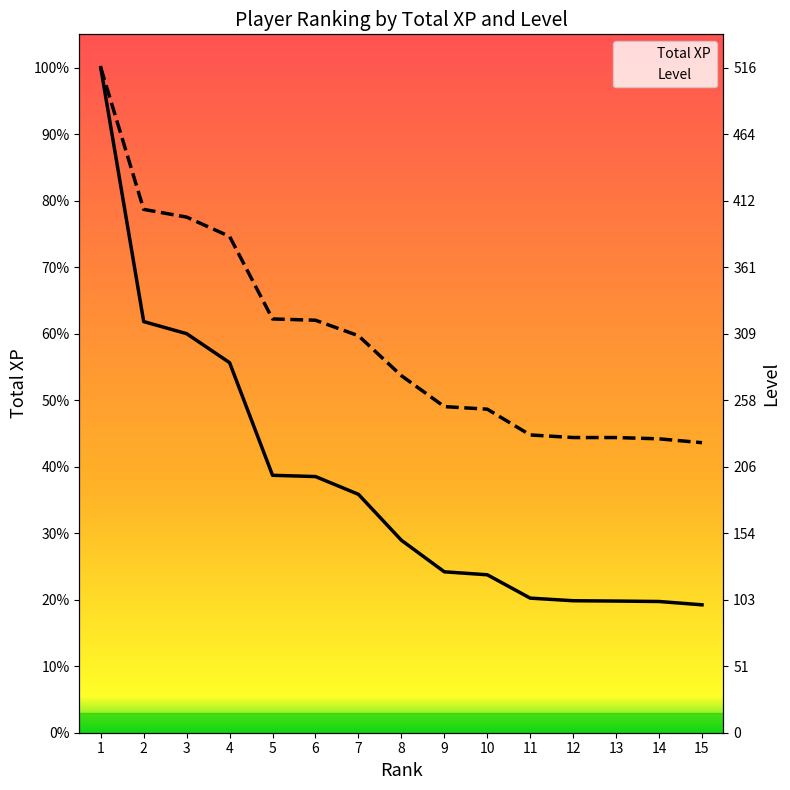

True or false: Total XP and Level intersect in this chart.

False